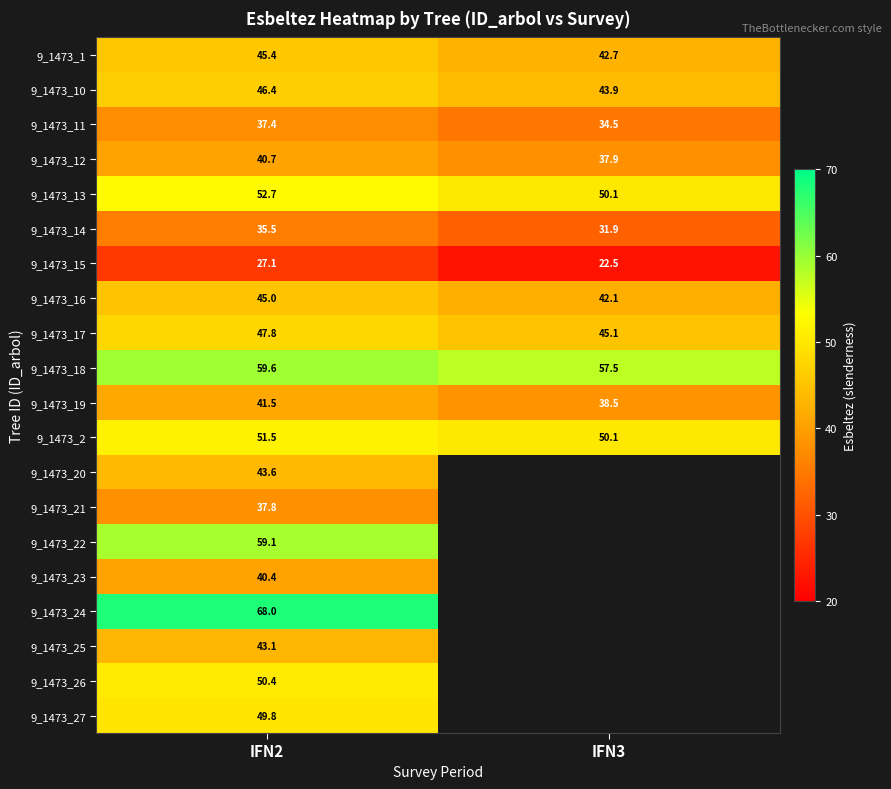

Is the value of 9_1473_18 at IFN2 greater than the value of 9_1473_13 at IFN2?

Yes